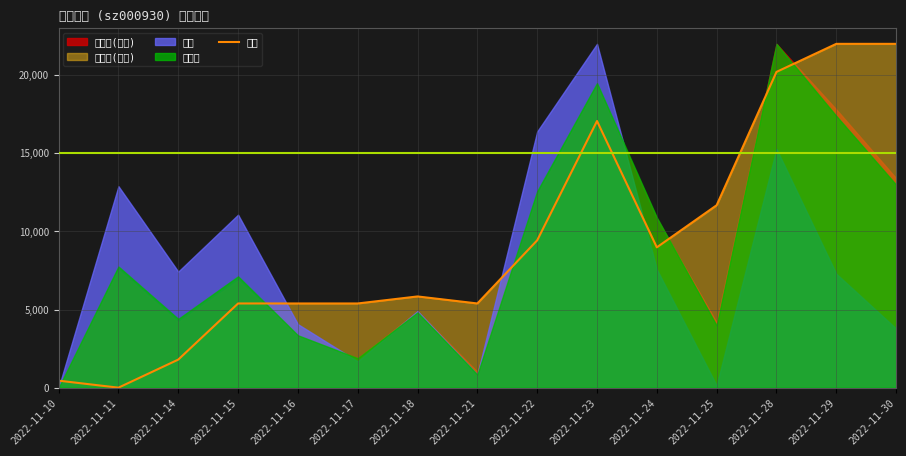

Reading left to right, list all the values displayed in this chart.

2022-11-10=449.0	2022-11-11=0.0	2022-11-14=1795.9	2022-11-15=5387.8	2022-11-16=5387.8	2022-11-17=5387.8	2022-11-18=5836.7	2022-11-21=5387.8	2022-11-22=9428.6	2022-11-23=17061.2	2022-11-24=8979.6	2022-11-25=11673.5	2022-11-28=20204.1	2022-11-29=22000.0	2022-11-30=22000.0